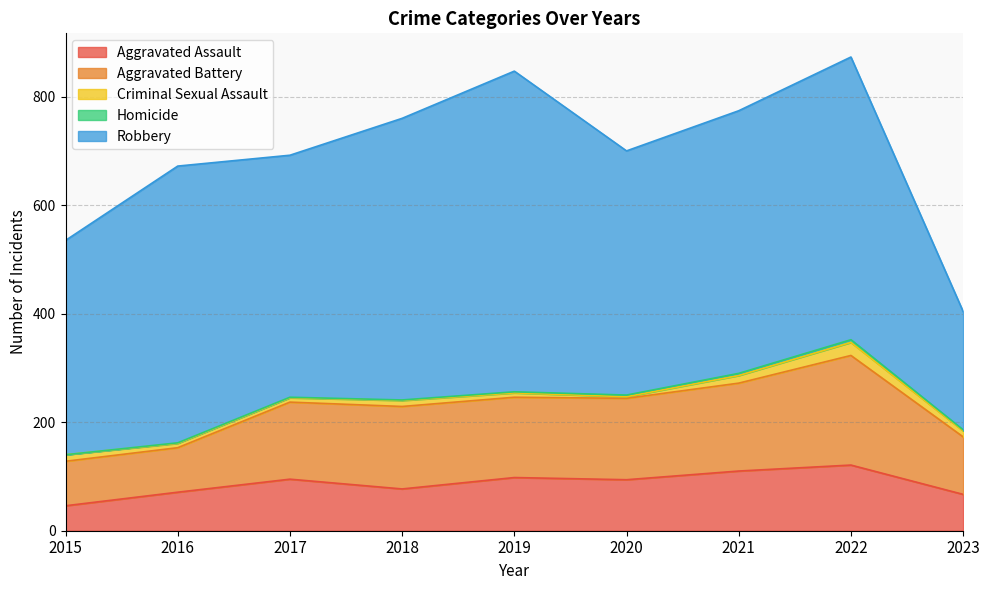

At which category does Robbery reach its first local peak?

2016